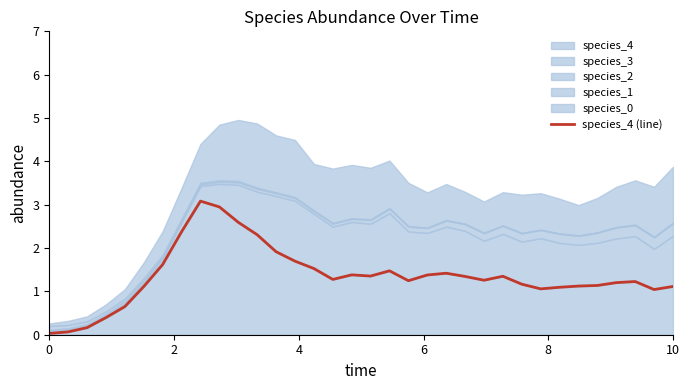

What is the maximum value for species_4?

3.1